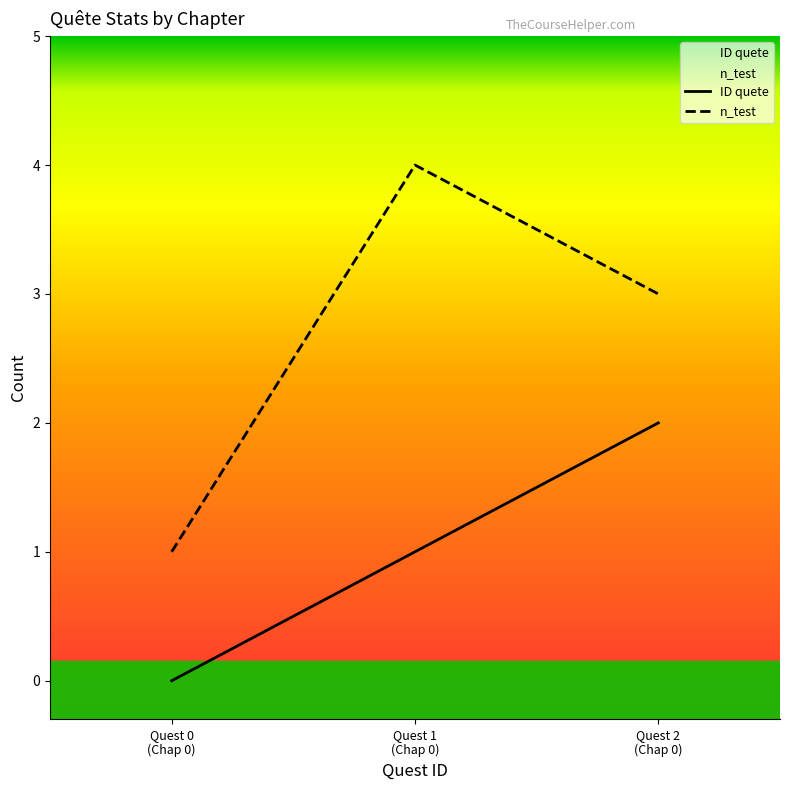

Rank the series by their maximum value, from lowest to highest.

ID quete, n_test